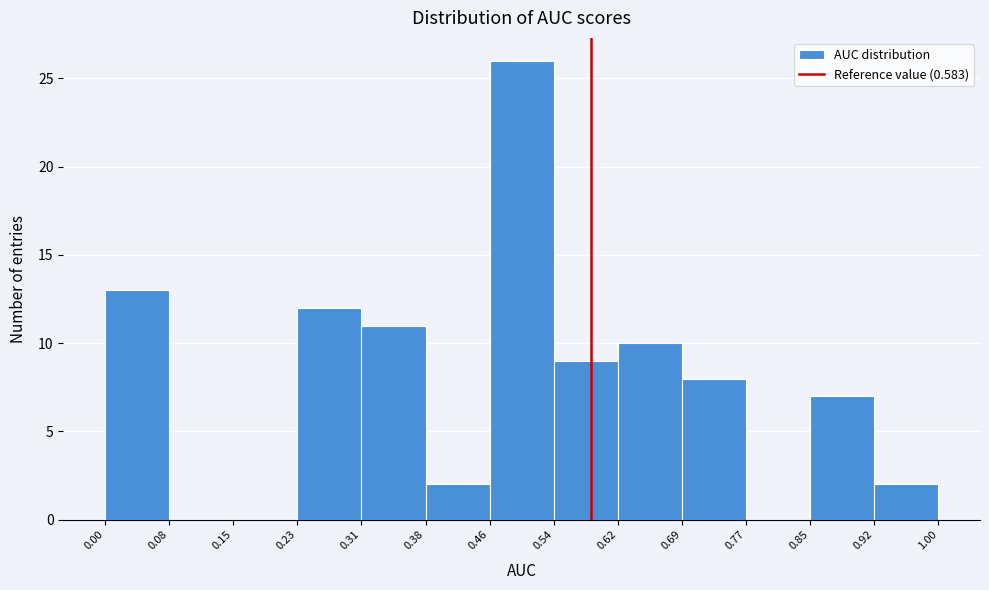

Over which range of the x-axis is the bar tallest?

0.46 to 0.54